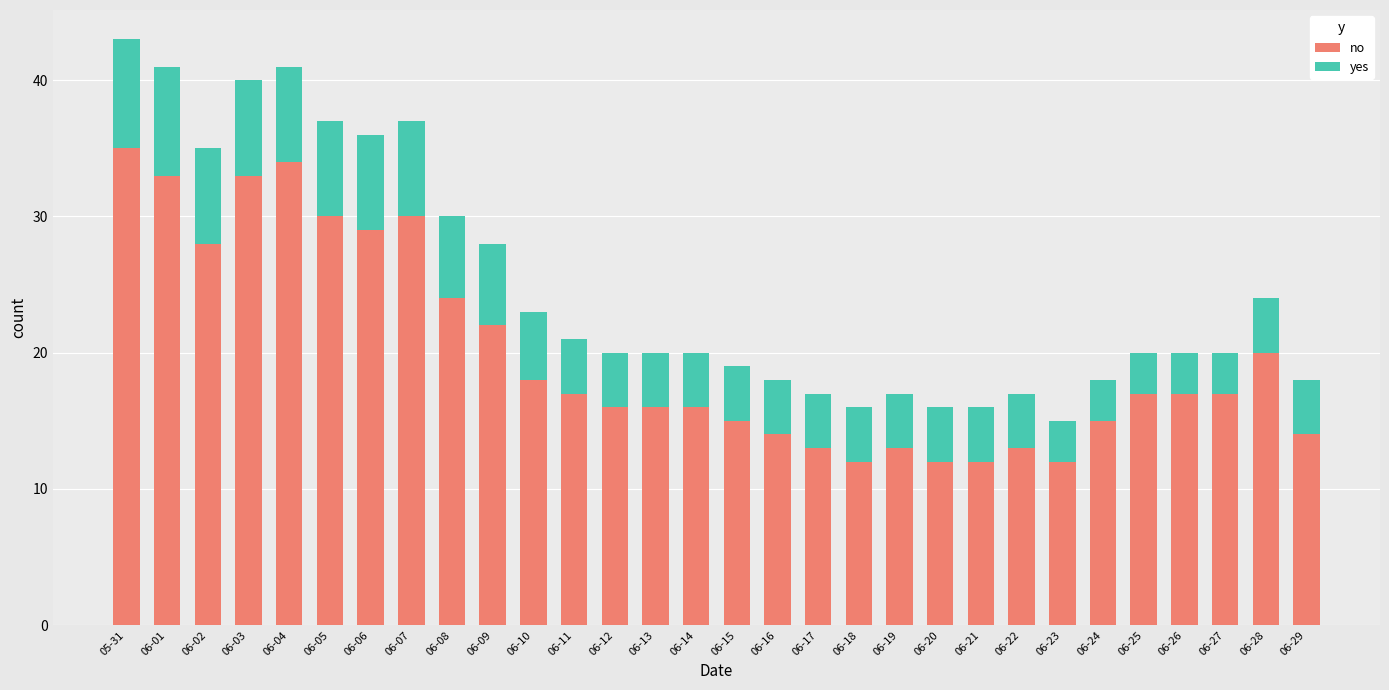

How many categories are shown in the chart?

30